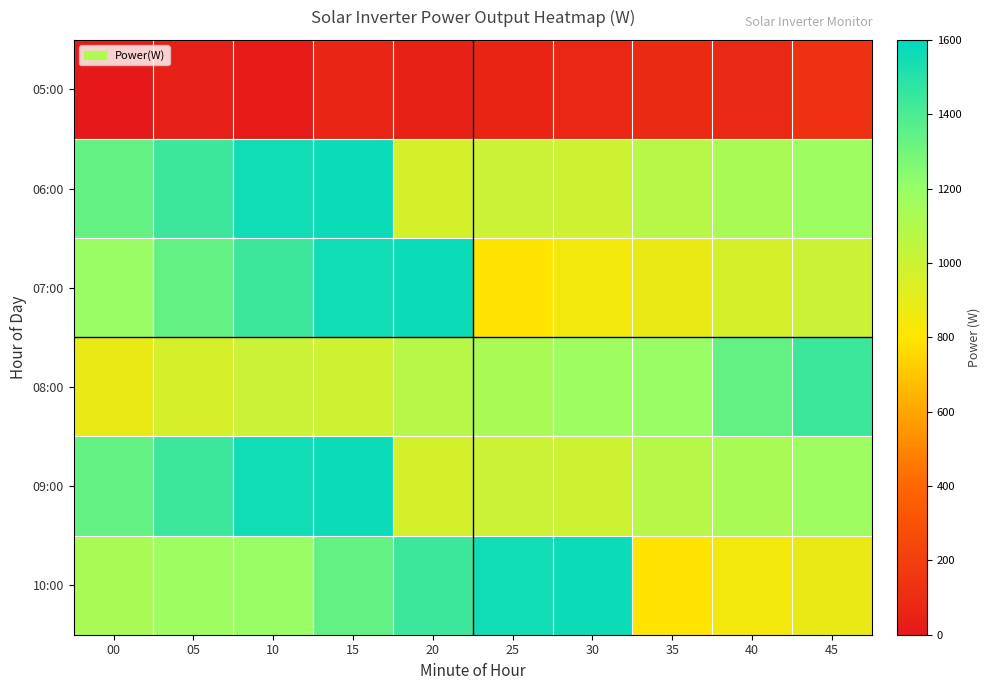

Between 05 and 35, which is larger?

35